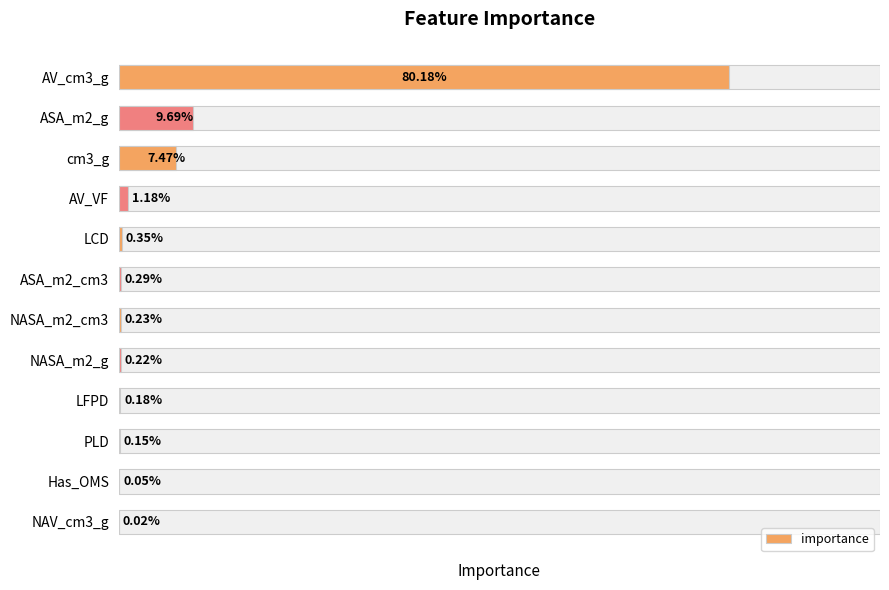

Is it true that the value at NAV_cm3_g is 0.0?

False